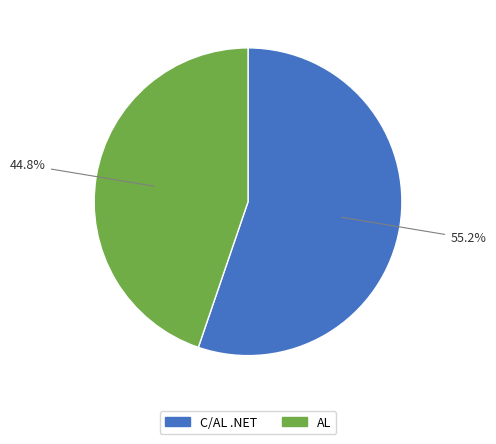

To the nearest percent, what portion does AL represent?

45%